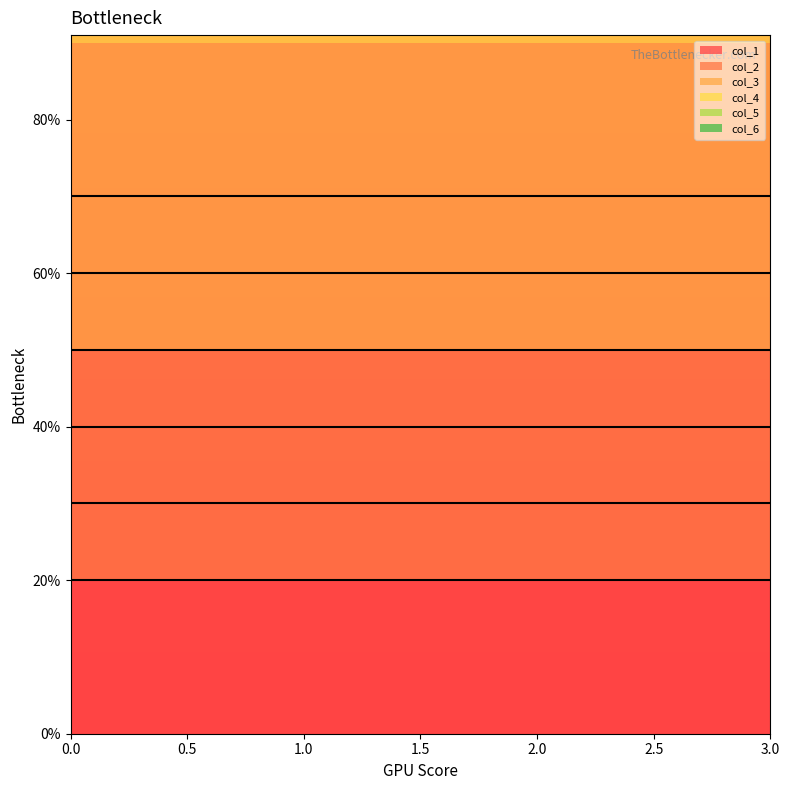

What are all the series names shown in the legend?

col_1, col_2, col_3, col_4, col_5, col_6